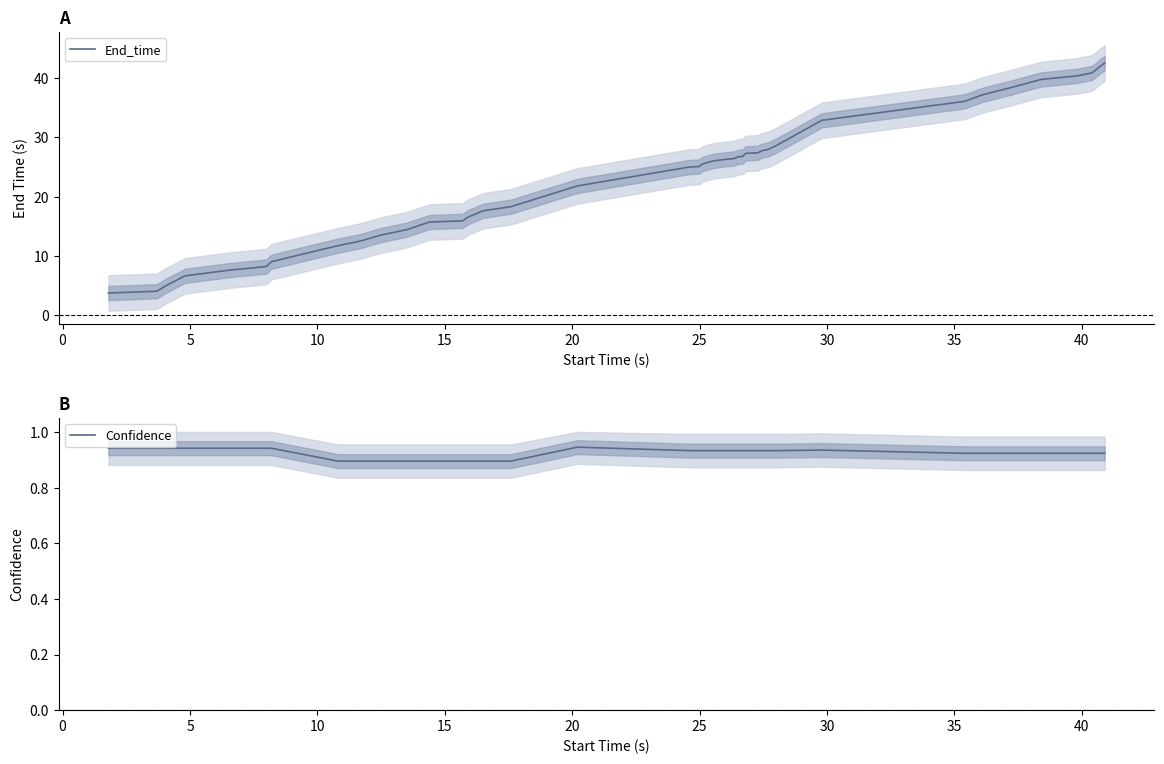

True or false: Confidence and End_time cross at least once.

False